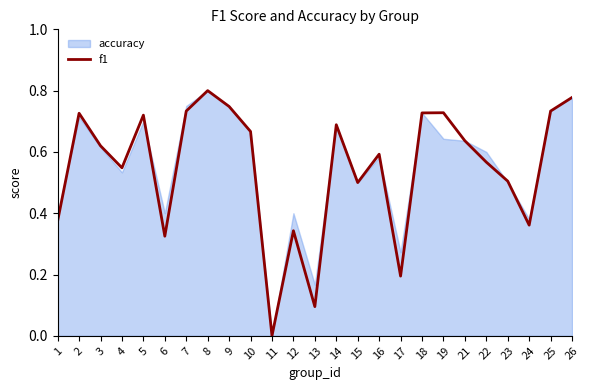

The value of f1 at 3 is 0.2. True or false?

False